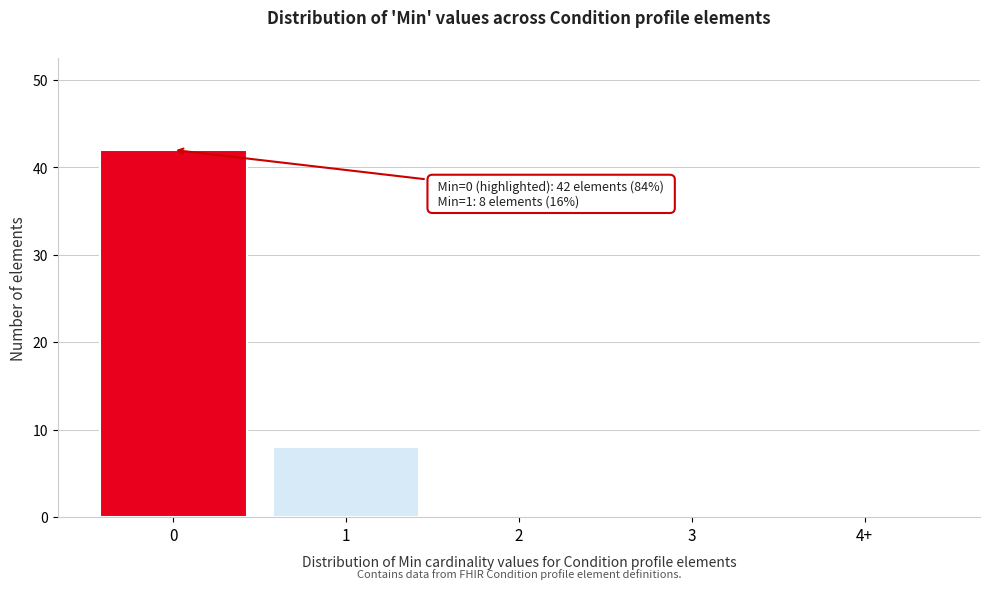

Reading left to right, list all the values displayed in this chart.

0=42	1=8	2=0	3=0	4+=0